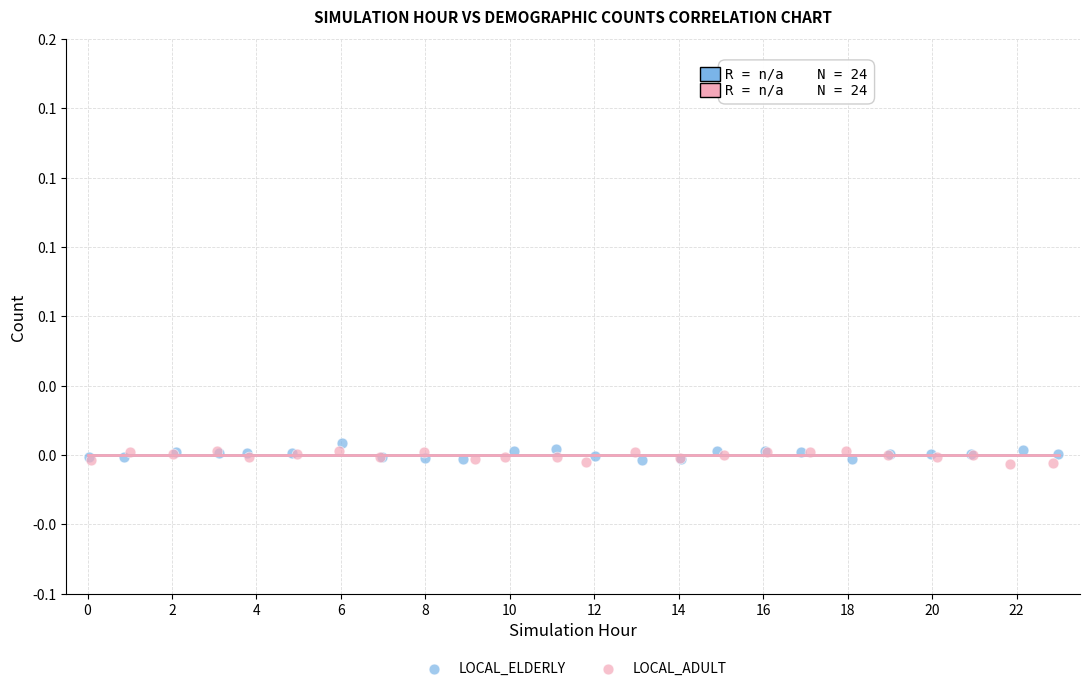

Which series contains the highest Y value?

LOCAL_ELDERLY